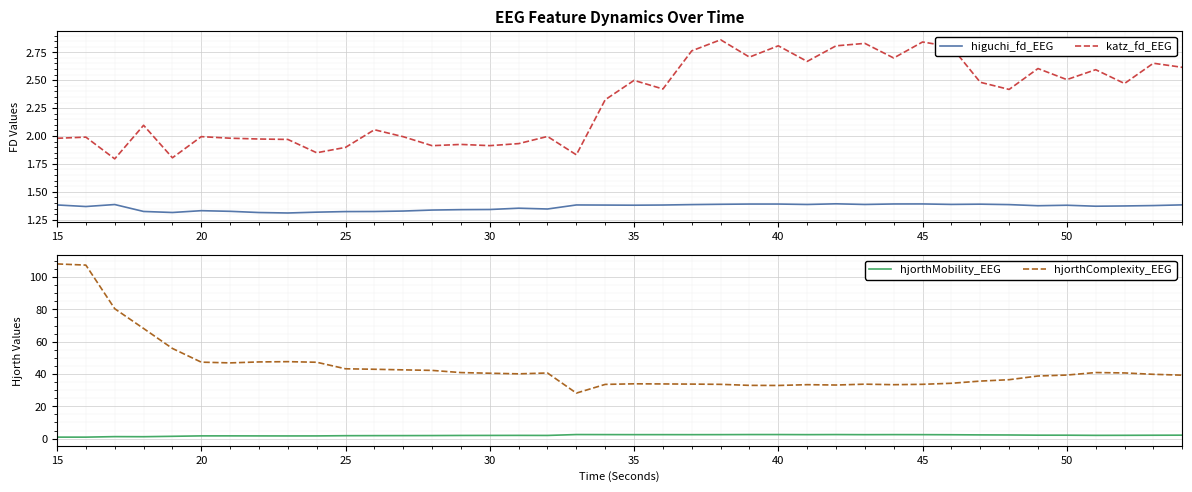

True or false: katz_fd_EEG and hjorthComplexity_EEG intersect in this chart.

False